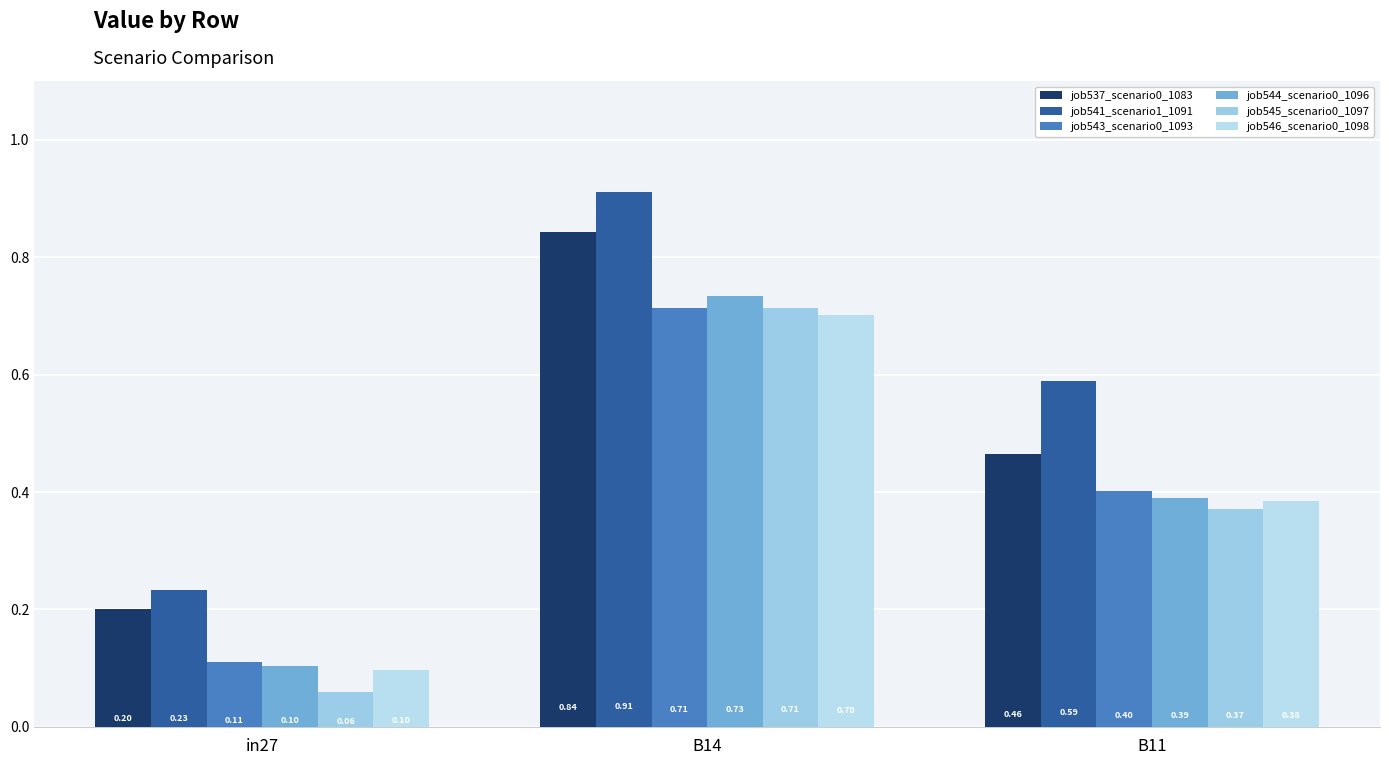

What is the greatest value displayed?

0.9